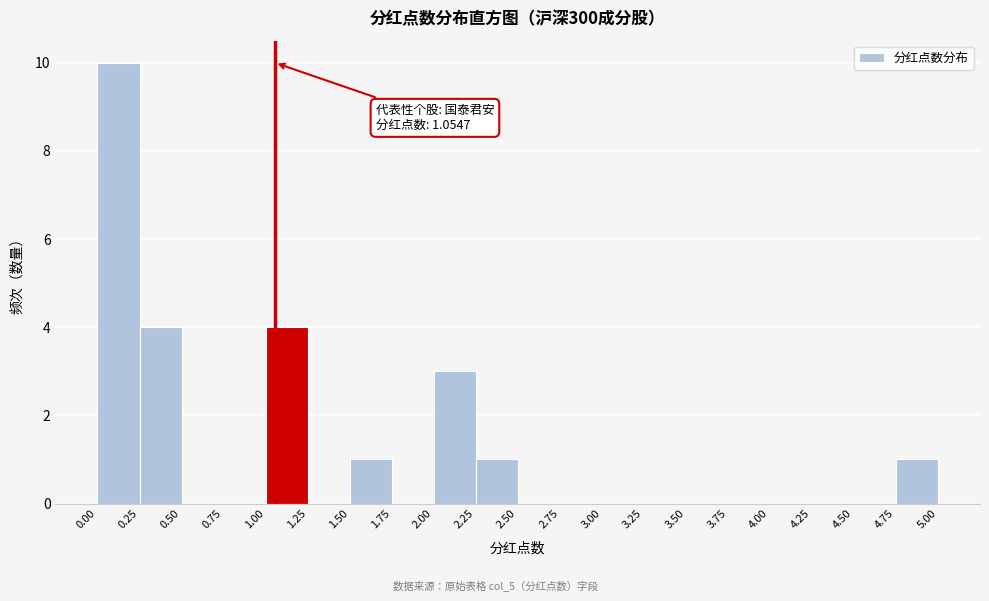

Which range on the x-axis has the tallest bar?

0.00 to 0.25